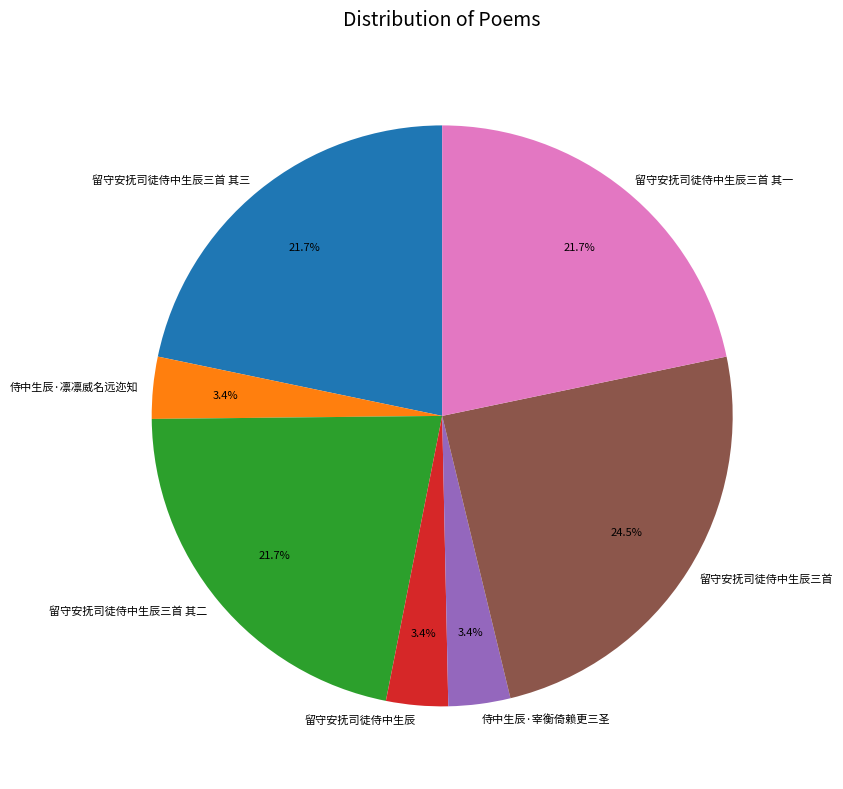

Count the number of slices in the pie.

7